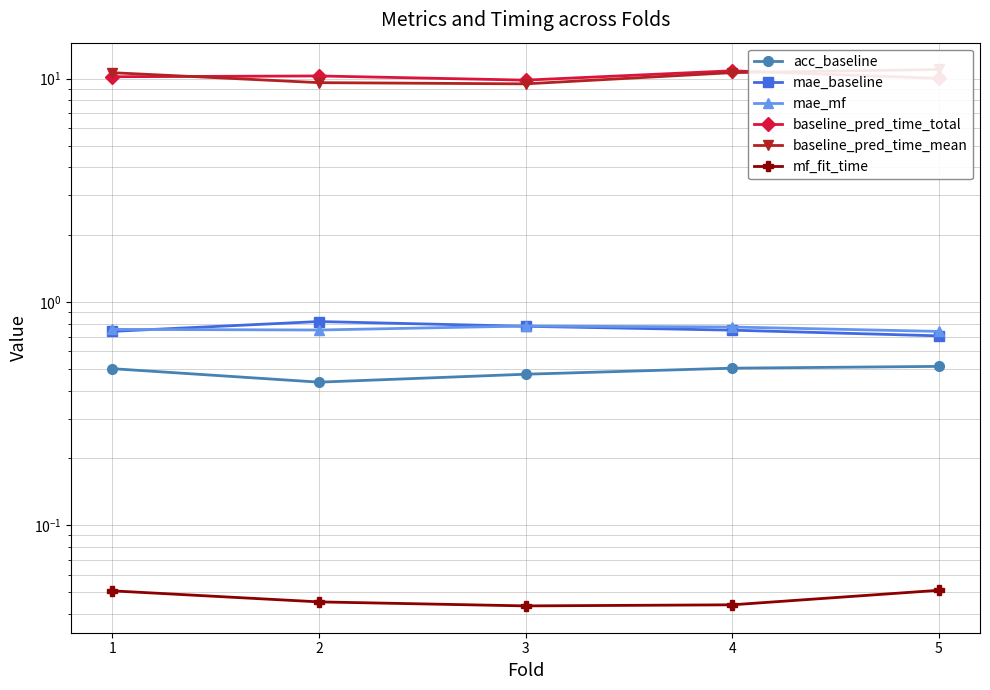

What is the value of the baseline_pred_time_total point at the 1st from the left?

10.2